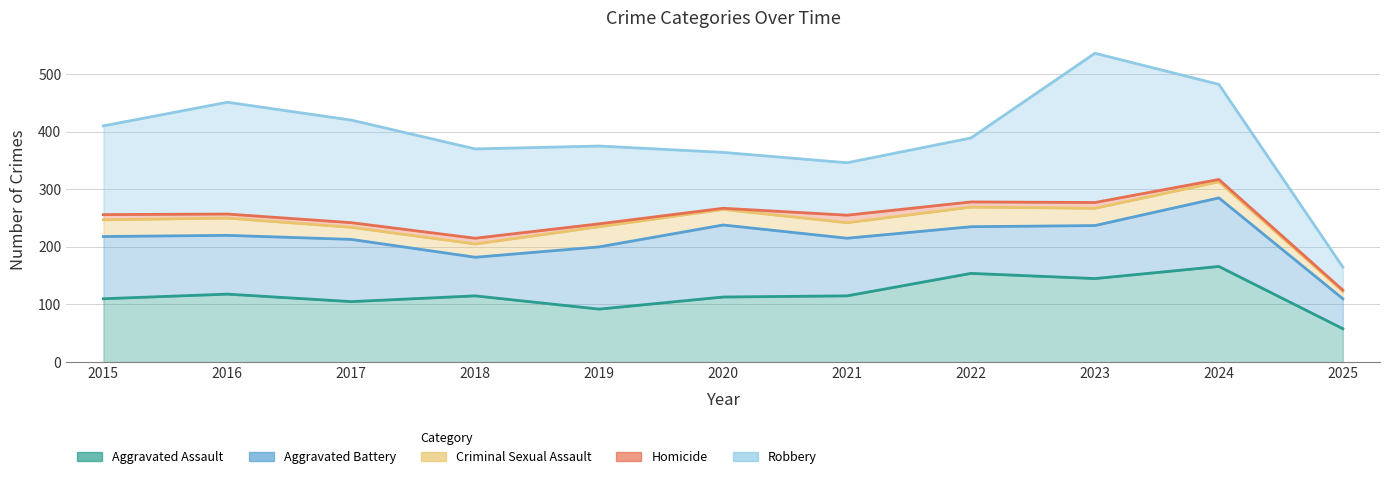

Reading right to left, transcribe all the data shown in this chart.

Aggravated Assault: 58	166	145	154	115	113	92	115	105	118	110
Aggravated Battery: 52	119	92	81	100	125	108	67	108	102	108
Criminal Sexual Assault: 13	28	30	34	27	27	35	23	21	30	29
Homicide: 2	4	10	9	13	2	5	10	8	7	9
Robbery: 40	165	259	111	91	97	135	155	178	194	154